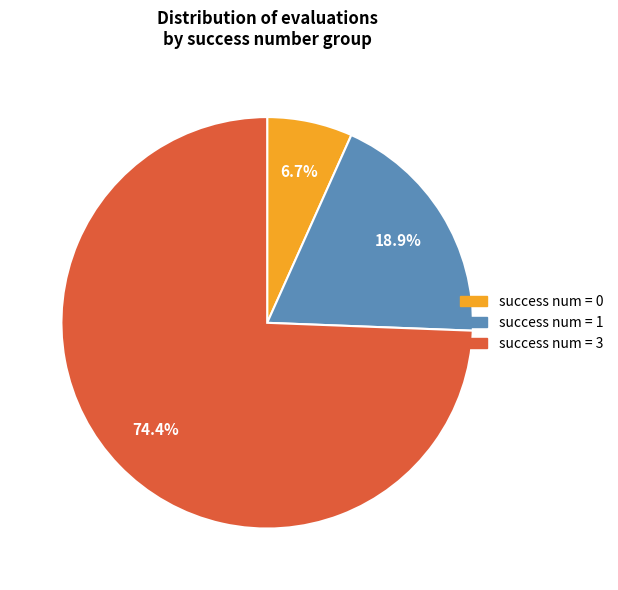

To the nearest percent, what is the average slice percentage?

33%